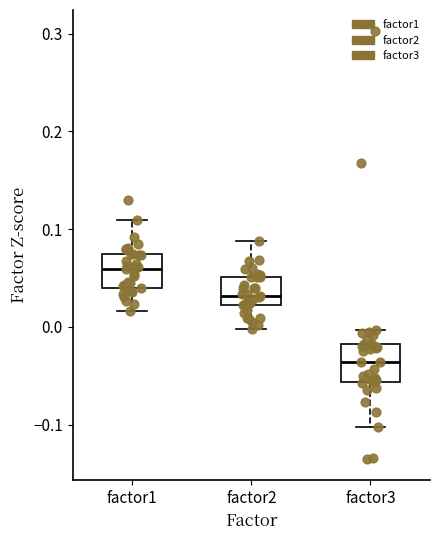

Reading left to right, read every box against the y-axis: the position of its median line, the range the box covers, and the ends of its whiskers. The values are not printed on the chart, so give them approximately, as read against the axis.

factor1: median 0.06, box 0.04 to 0.08, whiskers 0.02 to 0.11
factor2: median 0.03, box 0.02 to 0.05, whiskers 0.00 to 0.09
factor3: median -0.04, box -0.06 to -0.02, whiskers -0.10 to 0.00